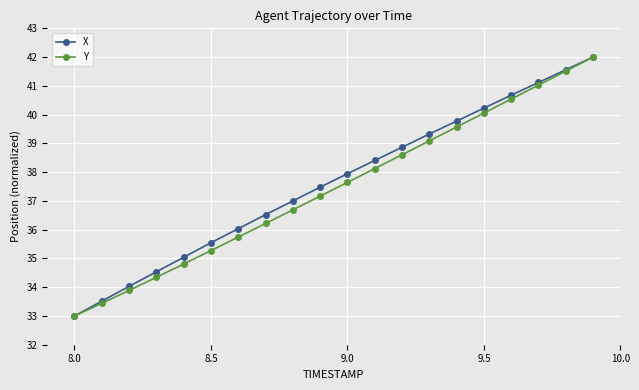

What is the highest value of the Y series?

42.0